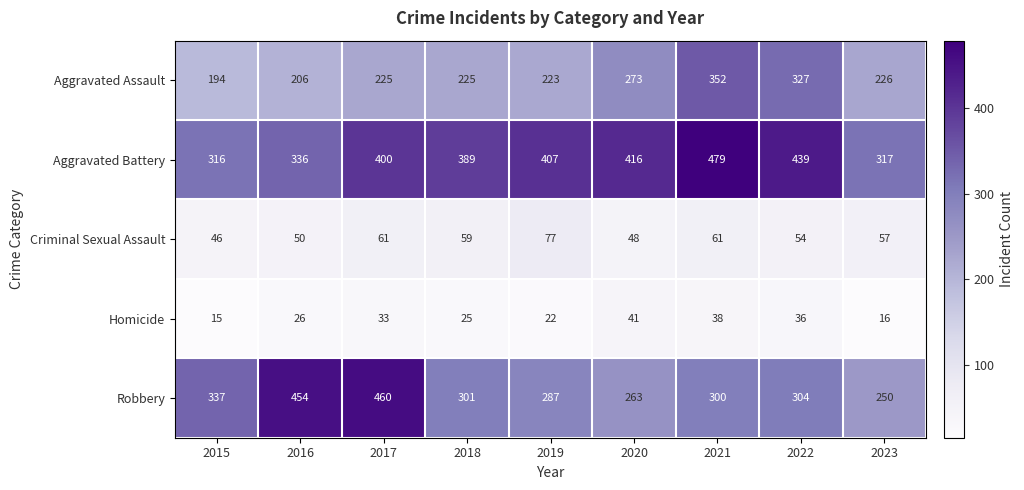

What is the difference between the highest and lowest values at 2021?

441